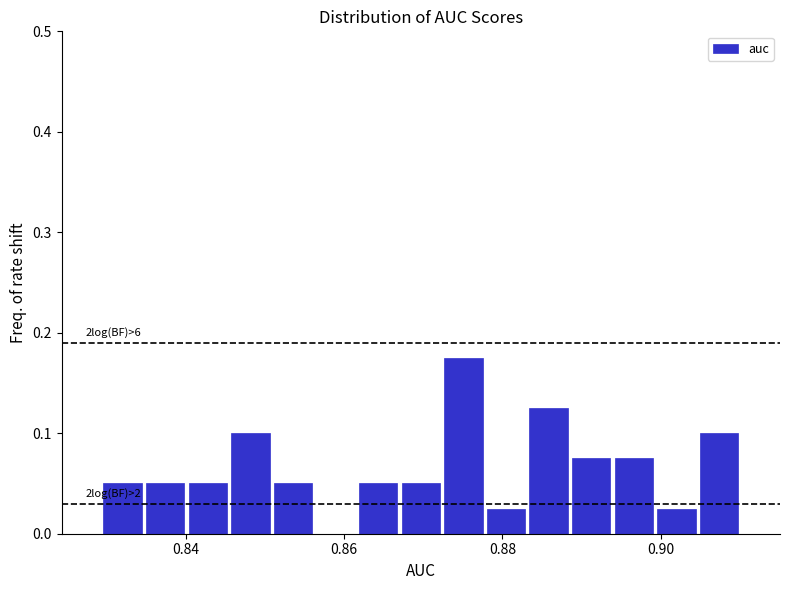

Around what value on the x-axis is the tallest bar? Give the approximate position of its centre, as read against the axis.

0.876